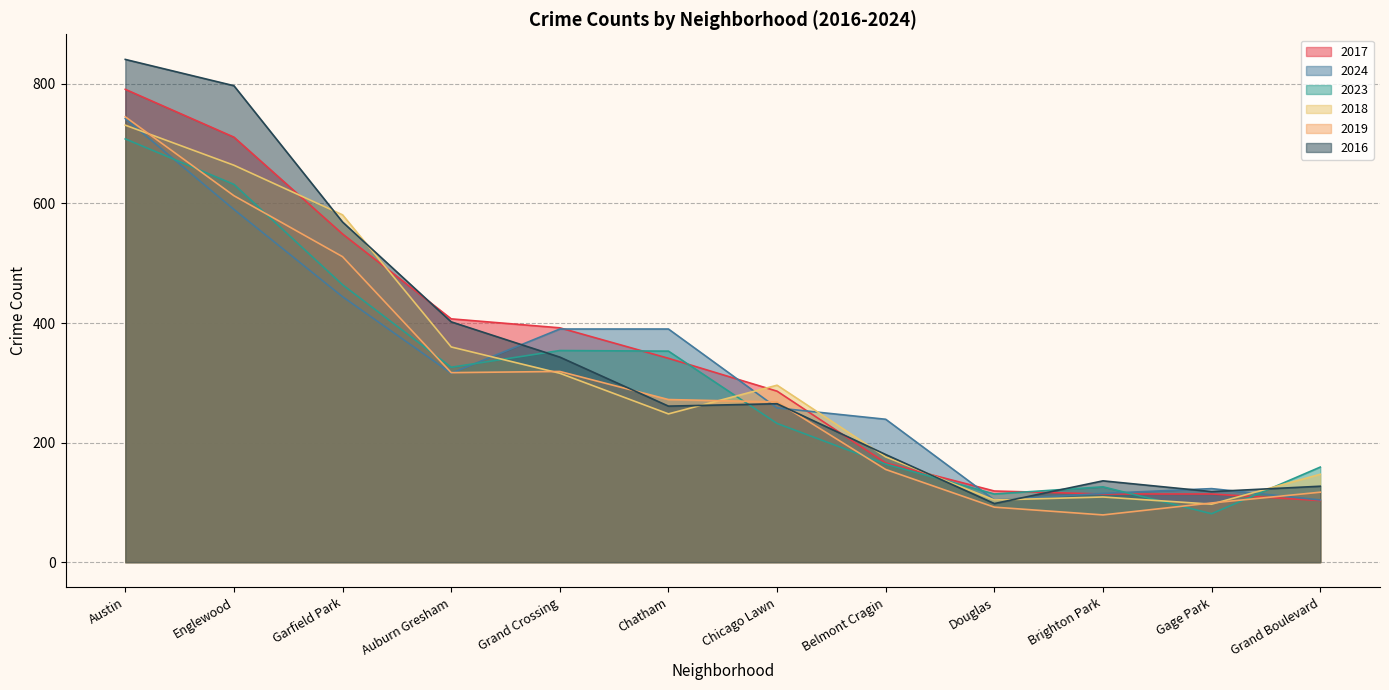

Is it true that 2019 equals 53 at Grand Boulevard?

False